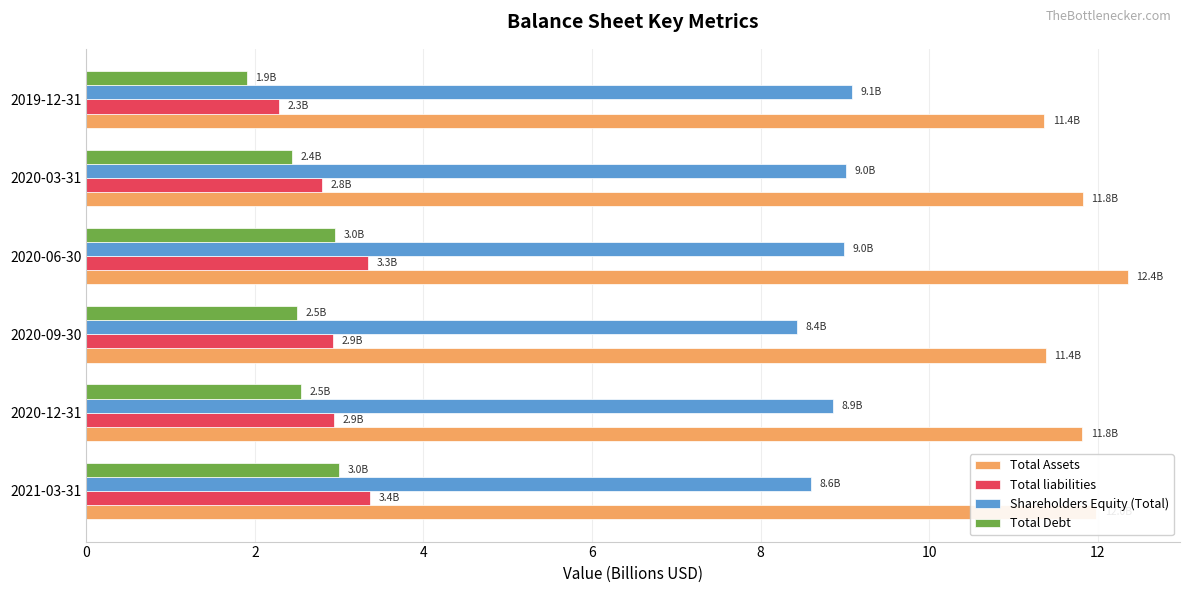

At which label does Total Assets reach its peak?

2020-06-30